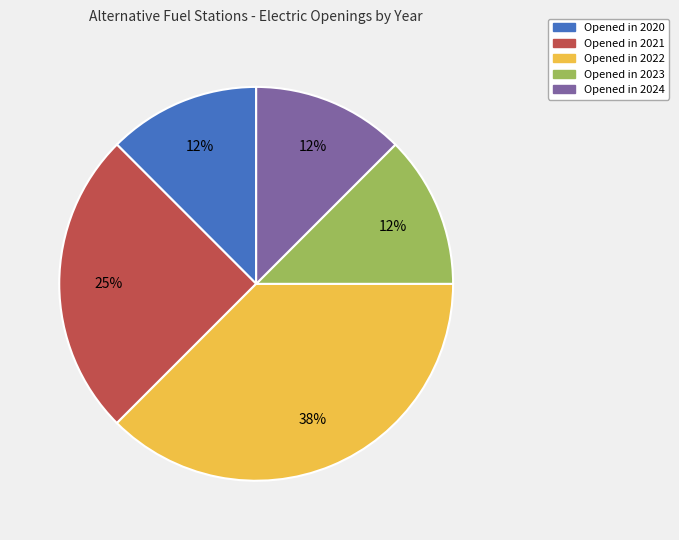

To the nearest percent, what is the average slice percentage?

20%